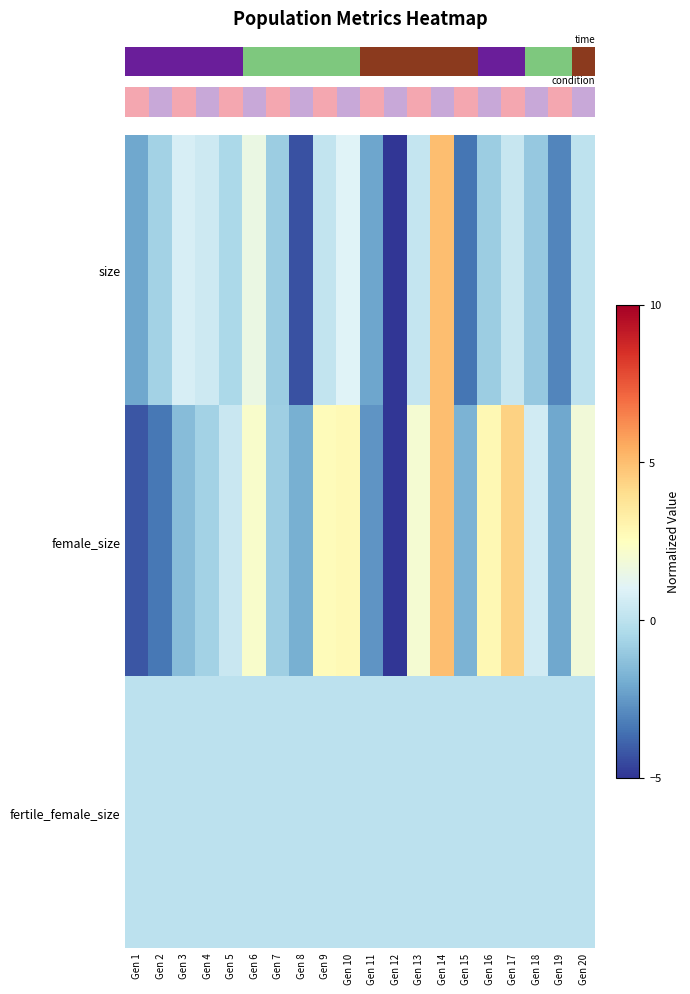

Reading left to right, list all the values displayed in this chart.

row_0: -2.1	-0.7	0.8	0.5	-0.5	1.5	-0.9	-4.3	0.2	1.0	-2.1	-5.0	0.3	5.0	-3.4	-0.8	0.3	-1.0	-3.0	0.0
row_1: -4.2	-3.4	-1.5	-0.7	0.4	2.2	-0.8	-1.9	2.7	2.8	-2.7	-5.0	2.0	5.0	-1.7	2.8	4.4	0.6	-2.1	1.8
row_2: 0.0	0.0	0.0	0.0	0.0	0.0	0.0	0.0	0.0	0.0	0.0	0.0	0.0	0.0	0.0	0.0	0.0	0.0	0.0	0.0